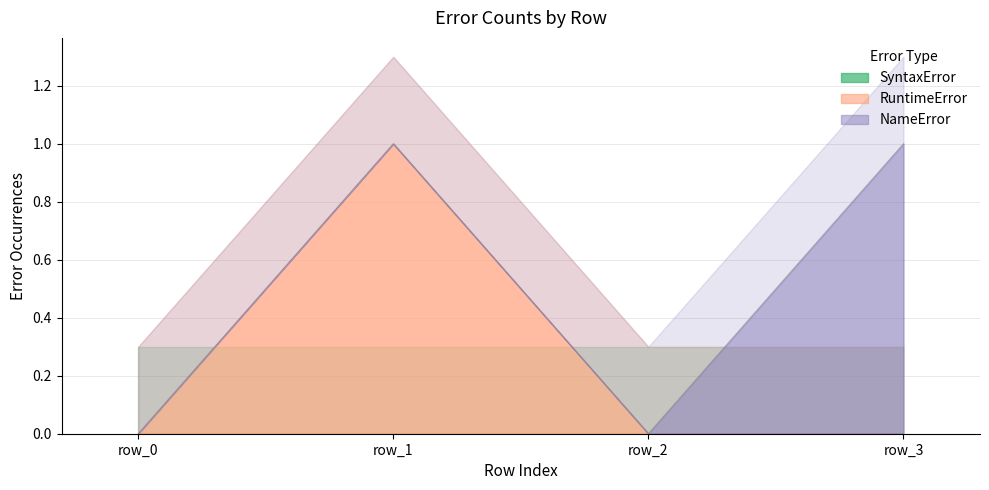

What is the spread (max minus min) of values at row_1?

1